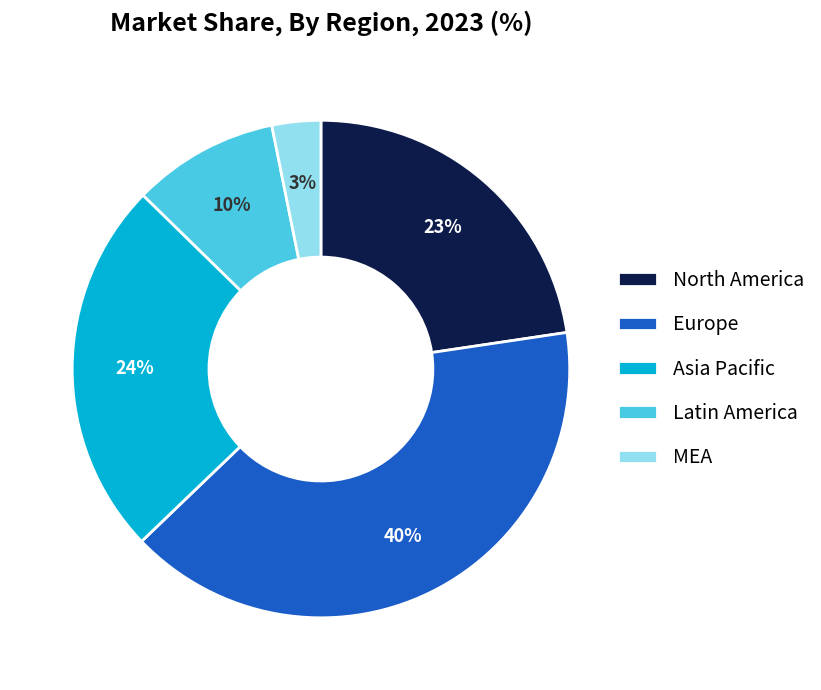

The Latin America slice represents 1% of the pie. True or false?

False